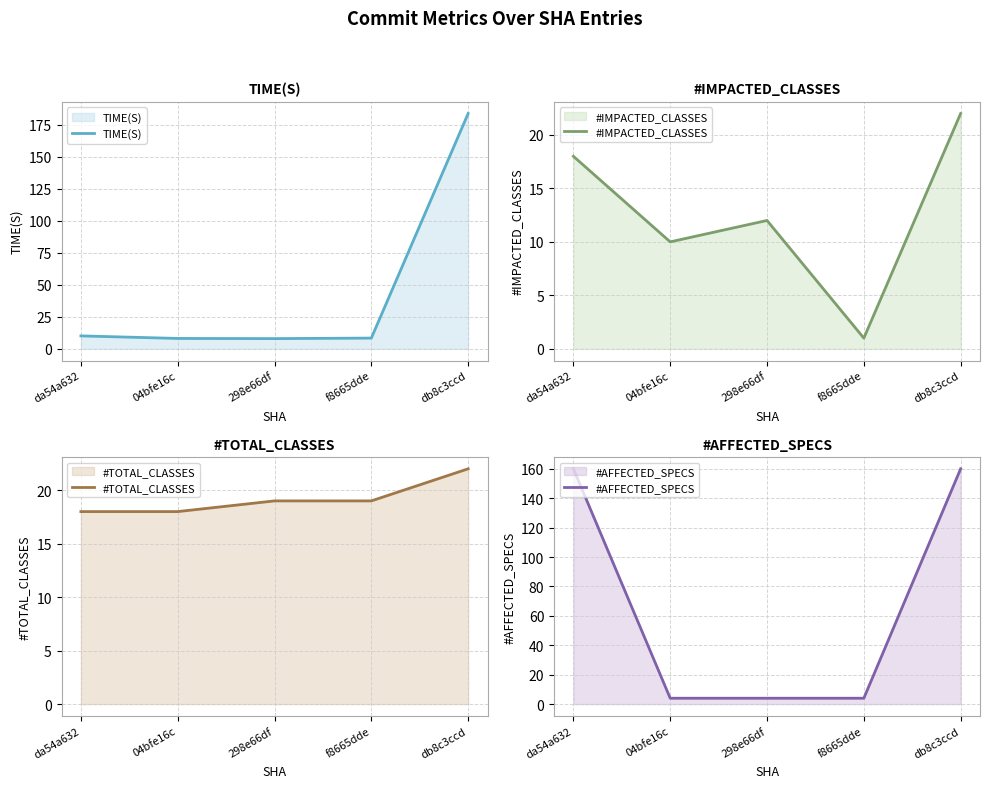

What is the difference between the maximum and minimum values in the #AFFECTED_SPECS series?

156